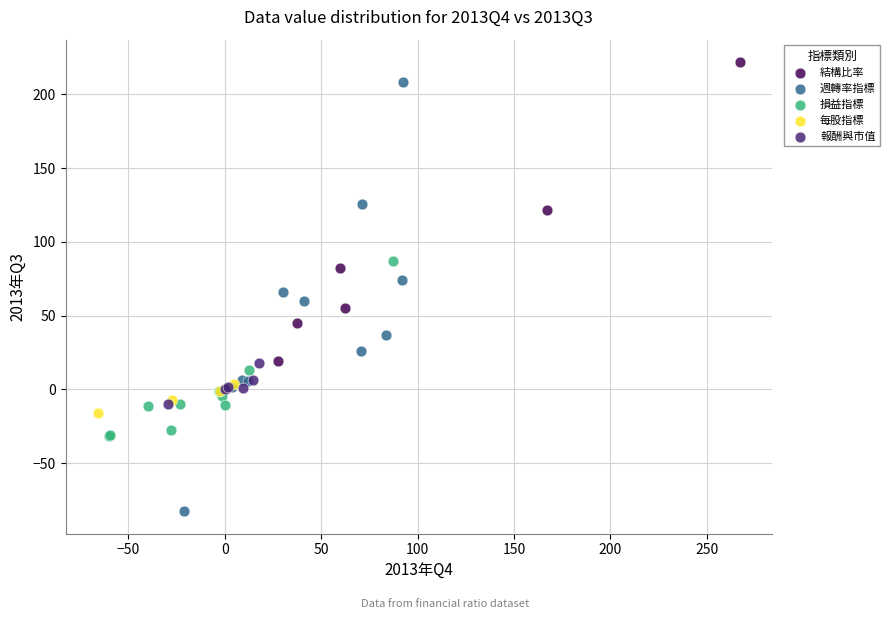

What are all the series names shown in the legend?

結構比率, 週轉率指標, 損益指標, 每股指標, 報酬與市值